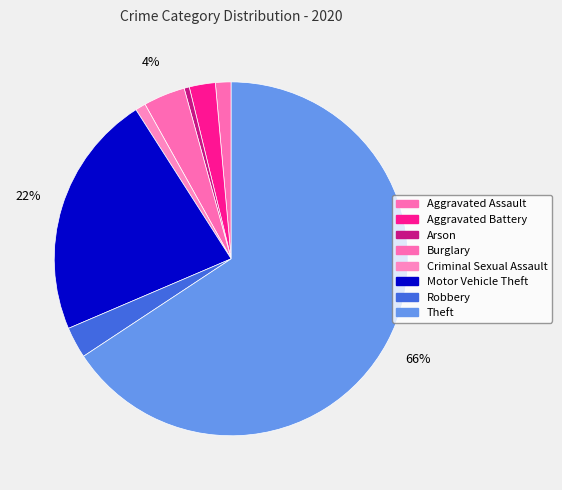

To the nearest percent, what is the difference between the Aggravated Battery and Aggravated Assault slice percentages?

1%